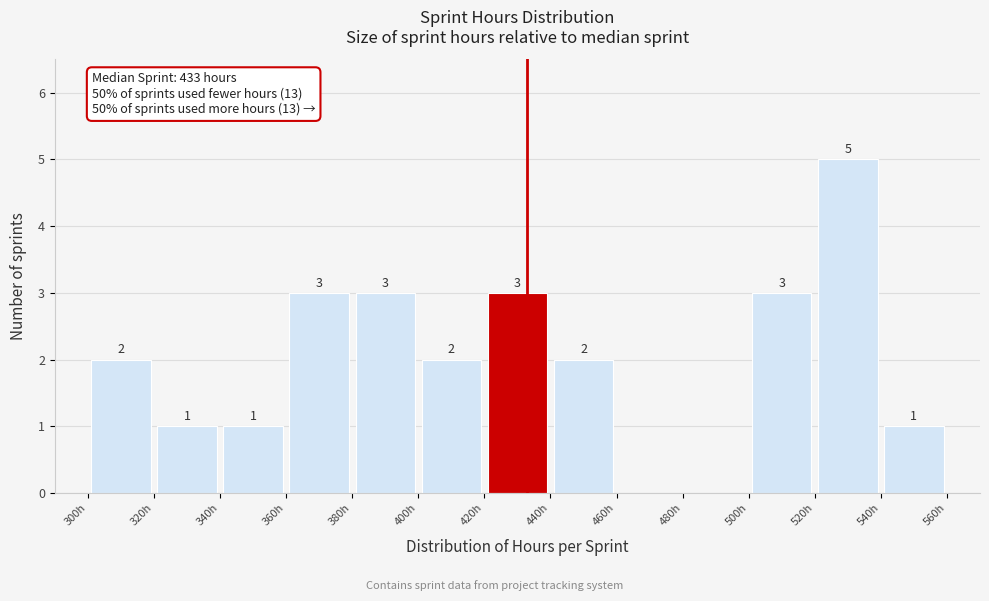

Over which range of the x-axis is the bar tallest?

520 to 540